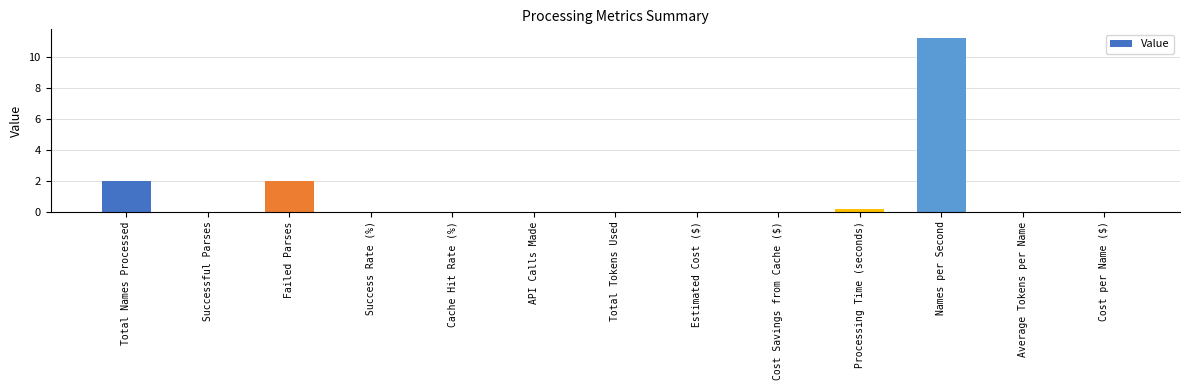

What is the approximate value at Failed Parses?

2.0